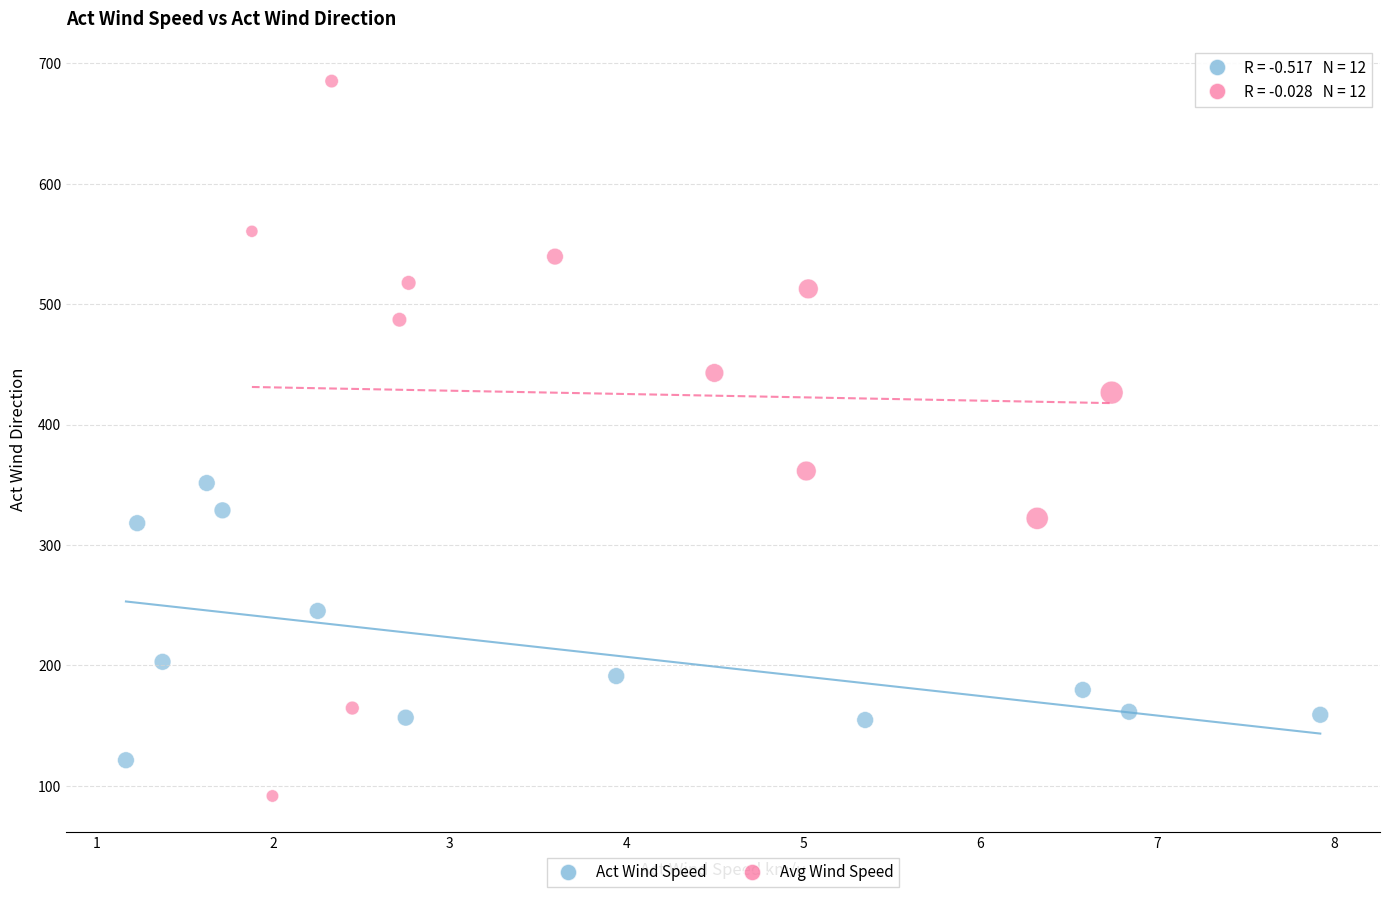

Which series reaches the minimum Y coordinate?

Avg Wind Speed